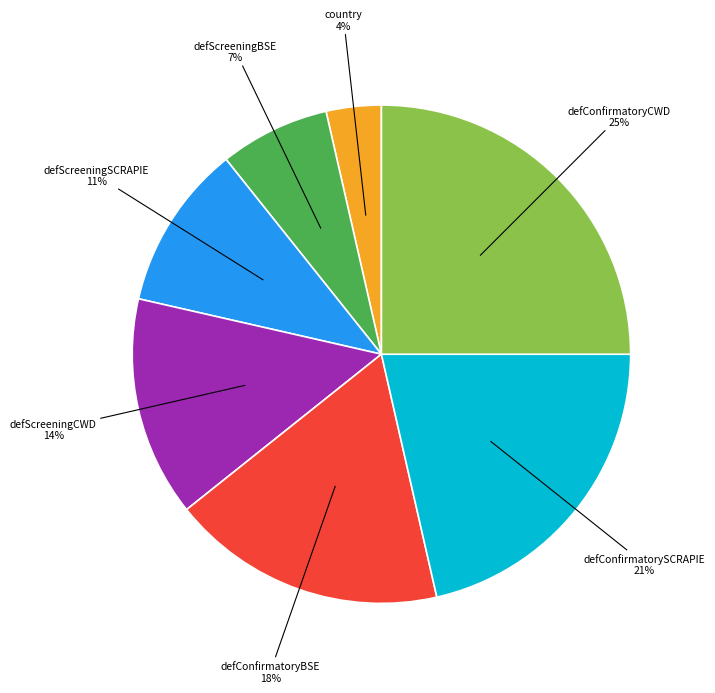

To the nearest percent, what is the average slice percentage?

14%